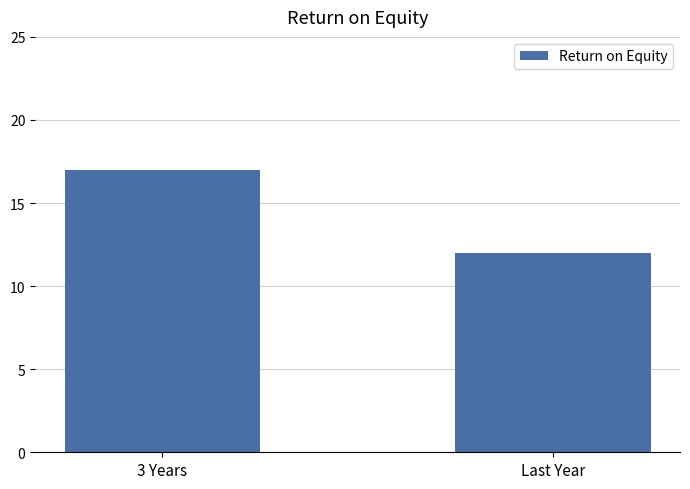

How many values are between 12 and 17?

2